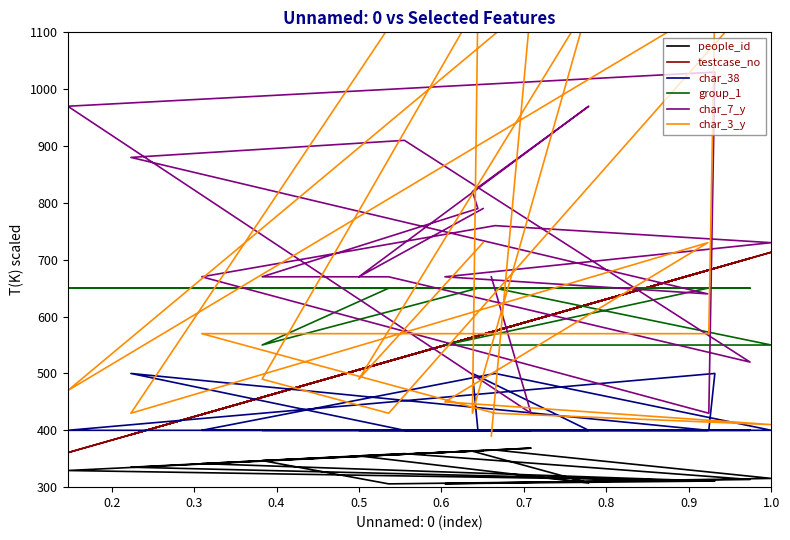

What value does the group_1 series have at 0.6?

550.0